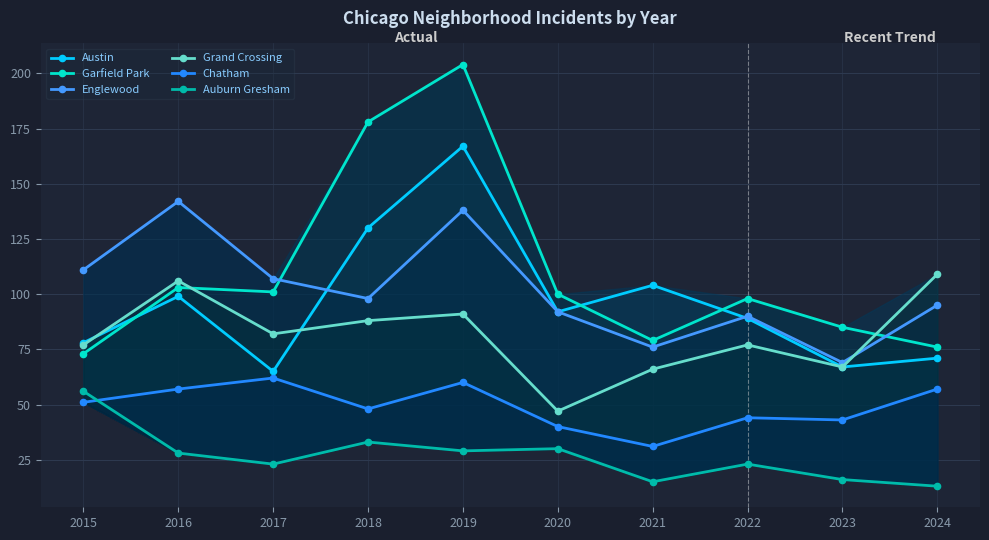

True or false: Garfield Park and Auburn Gresham cross at least once.

False